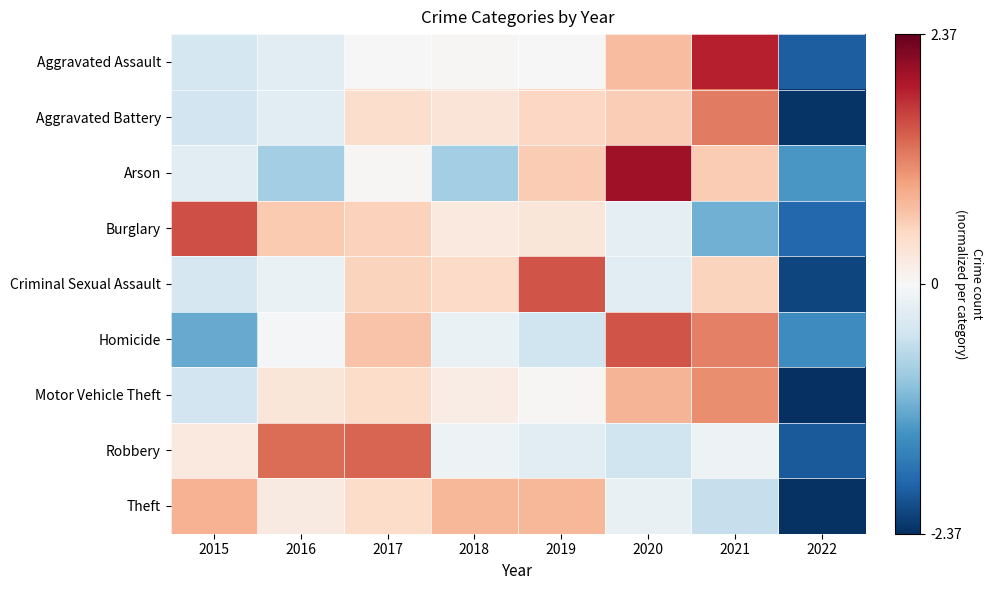

Reading left to right, extract all data points from this chart.

Aggravated Assault: 2015=-0.4	2016=-0.2	2017=0.0	2018=0.0	2019=-0.0	2020=0.7	2021=1.9	2022=-2.0
Aggravated Battery: 2015=-0.5	2016=-0.2	2017=0.4	2018=0.3	2019=0.5	2020=0.6	2021=1.2	2022=-2.3
Arson: 2015=-0.2	2016=-0.8	2017=0.0	2018=-0.8	2019=0.6	2020=2.0	2021=0.6	2022=-1.4
Burglary: 2015=1.5	2016=0.6	2017=0.5	2018=0.2	2019=0.3	2020=-0.2	2021=-1.1	2022=-1.9
Criminal Sexual Assault: 2015=-0.4	2016=-0.2	2017=0.5	2018=0.5	2019=1.5	2020=-0.3	2021=0.5	2022=-2.2
Homicide: 2015=-1.2	2016=-0.1	2017=0.7	2018=-0.2	2019=-0.5	2020=1.5	2021=1.2	2022=-1.5
Motor Vehicle Theft: 2015=-0.5	2016=0.3	2017=0.4	2018=0.2	2019=0.0	2020=0.8	2021=1.1	2022=-2.4
Robbery: 2015=0.2	2016=1.3	2017=1.4	2018=-0.1	2019=-0.2	2020=-0.5	2021=-0.1	2022=-2.0
Theft: 2015=0.8	2016=0.2	2017=0.4	2018=0.8	2019=0.8	2020=-0.2	2021=-0.5	2022=-2.3